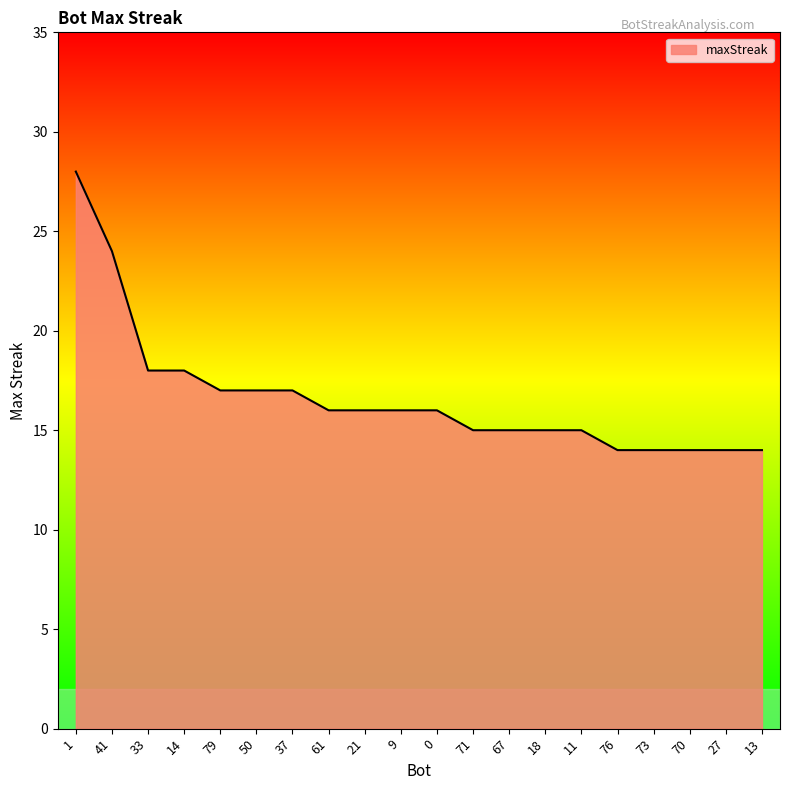

What position from the right is 37?

14